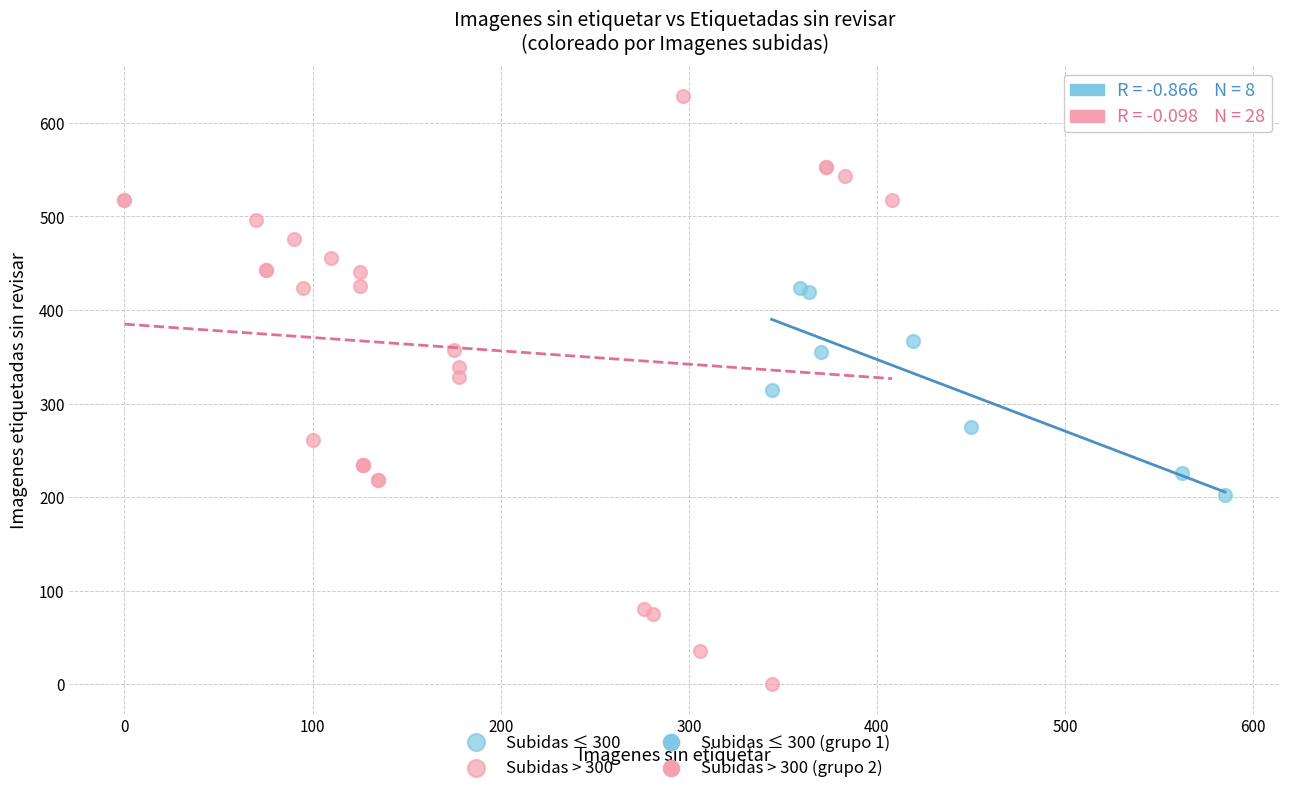

Which series contains the lowest Y value?

Subidas > 300